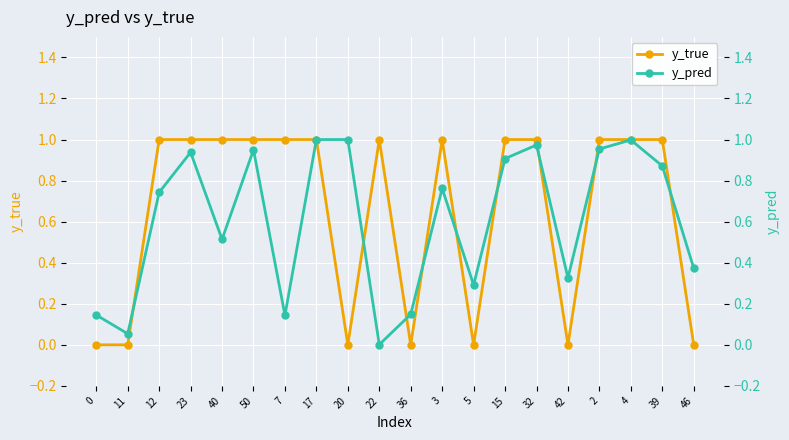

What is the difference between the y_pred values at 3 and 42?

0.4